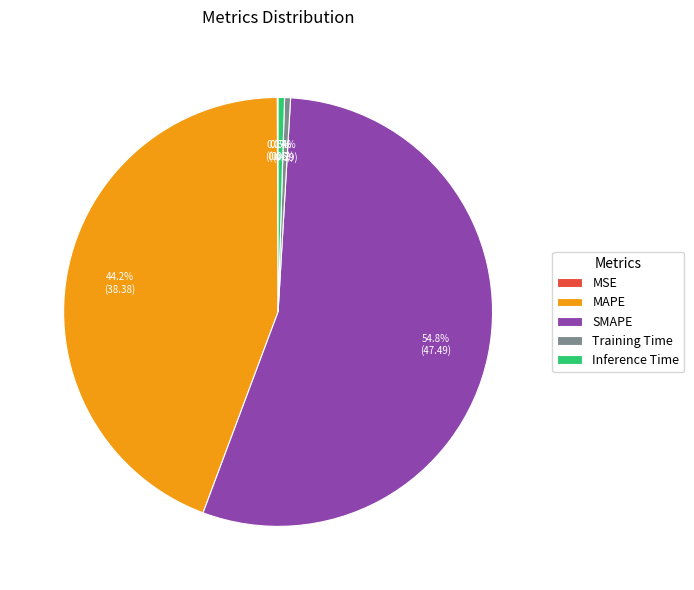

Which category accounts for the majority?

SMAPE